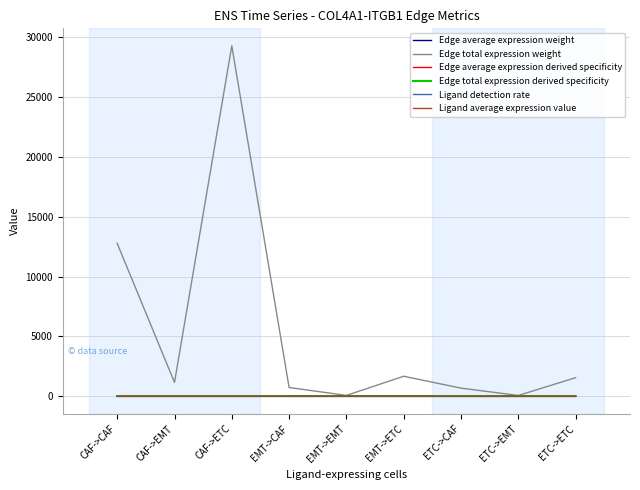

Which series ends up on top after the final intersection of Edge total expression derived specificity and Ligand detection rate?

Edge total expression derived specificity